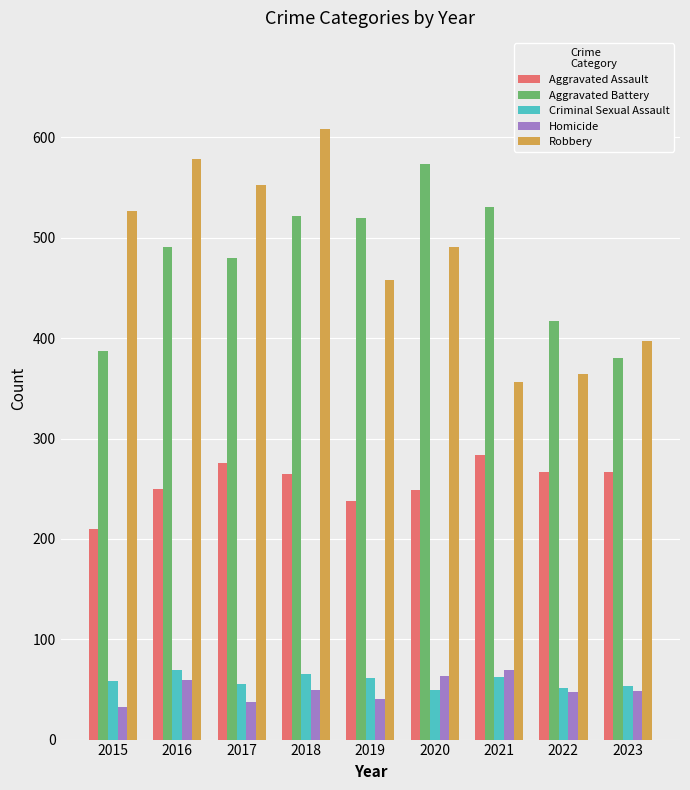

What is the difference between the second highest and minimum values in the Robbery series?

223